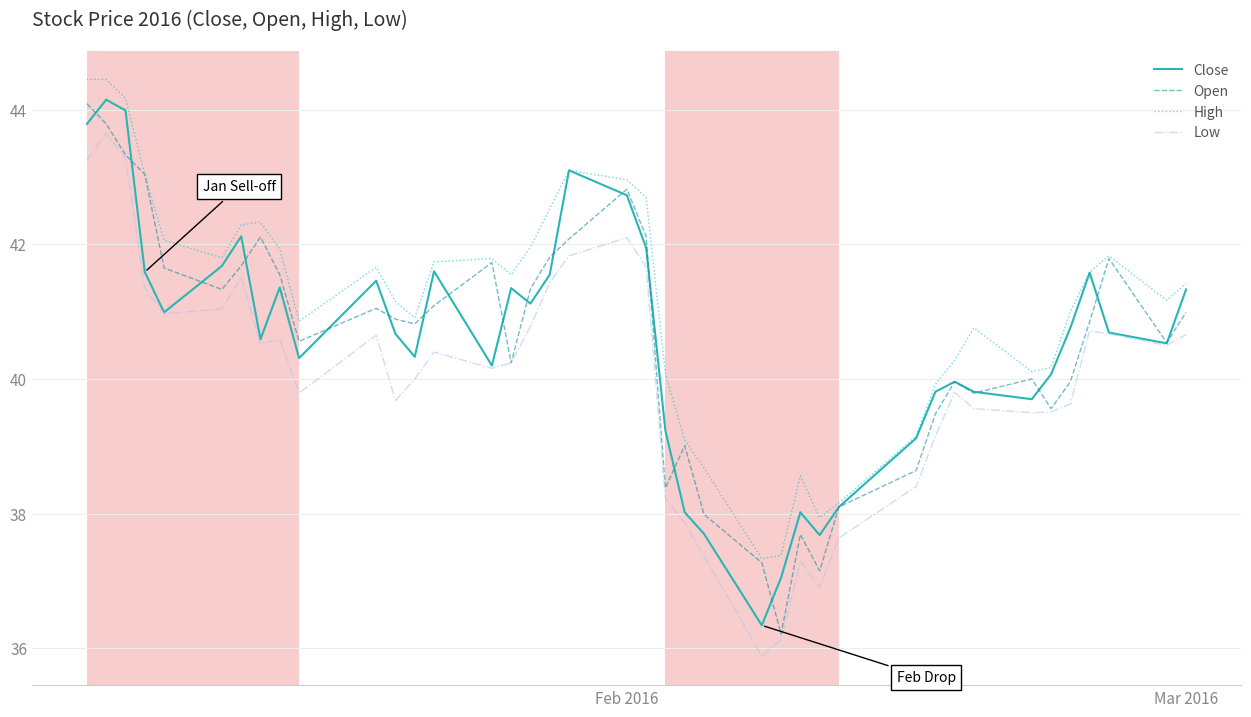

Which series has the largest total across all categories?

High